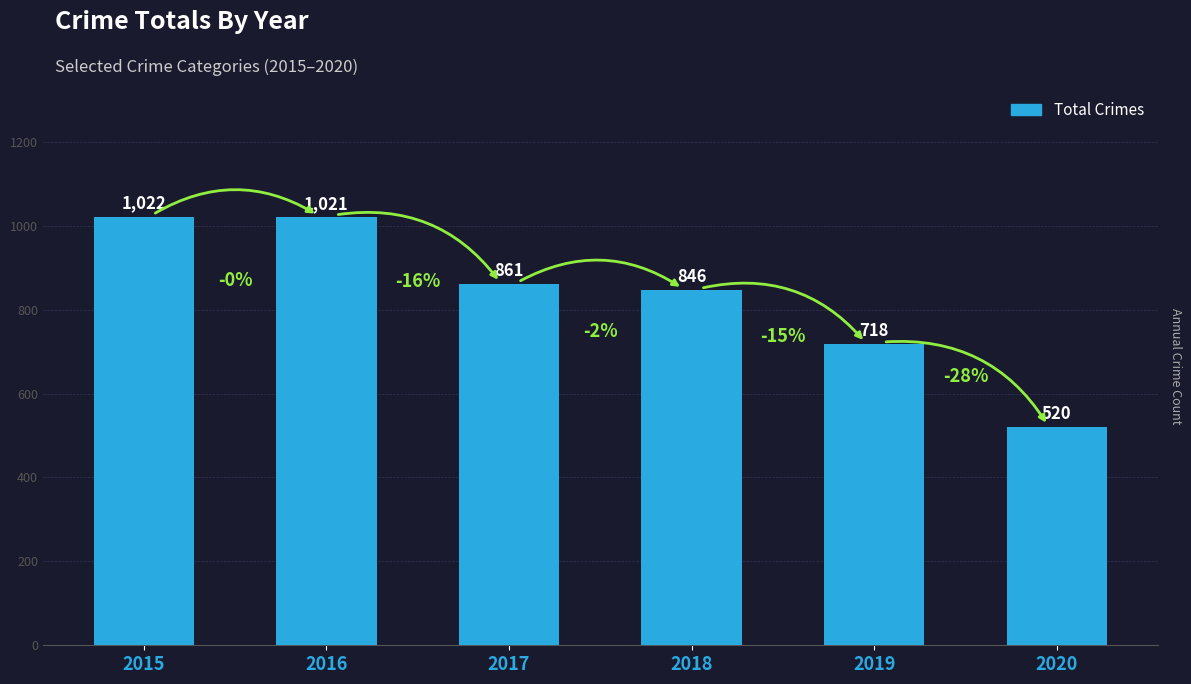

At which category does the chart reach its peak across all series?

2015